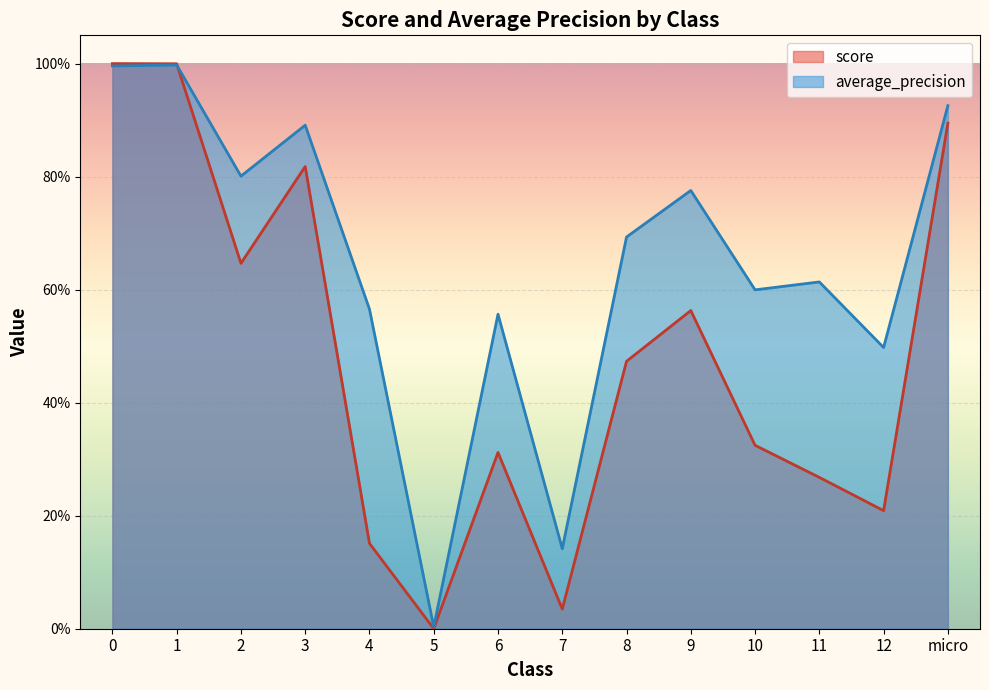

Is it true that score equals 1.0 at 0?

True